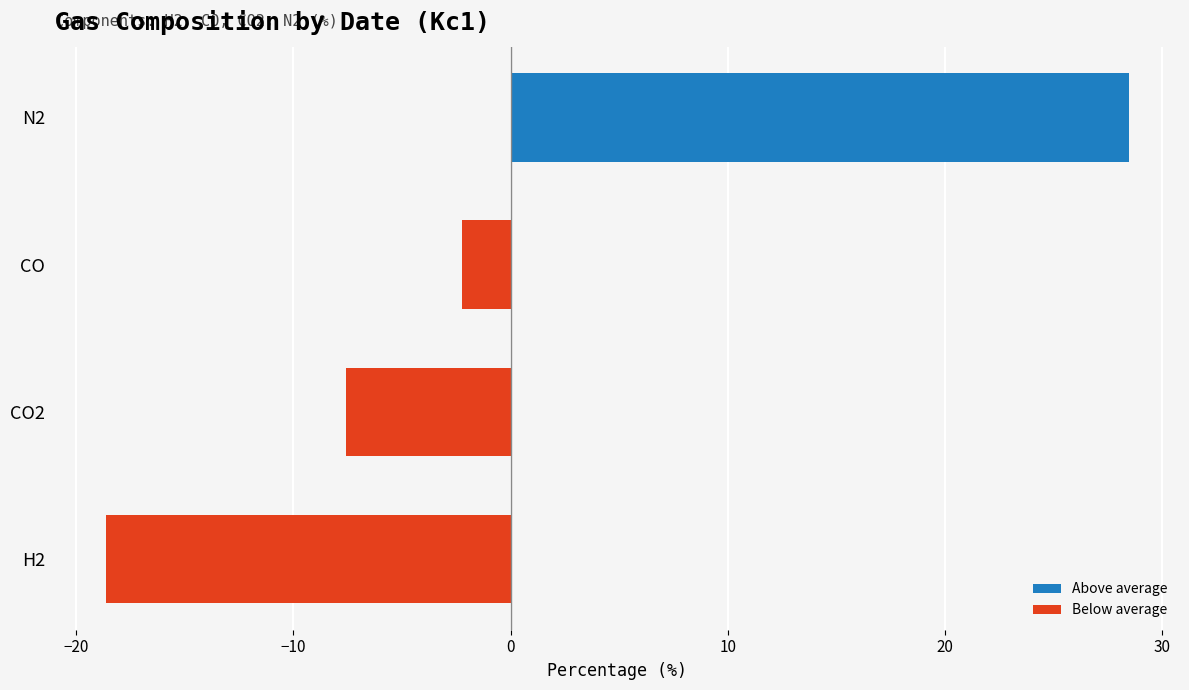

True or false: N2 has a value of 36.4 at 01.5.2019.

False